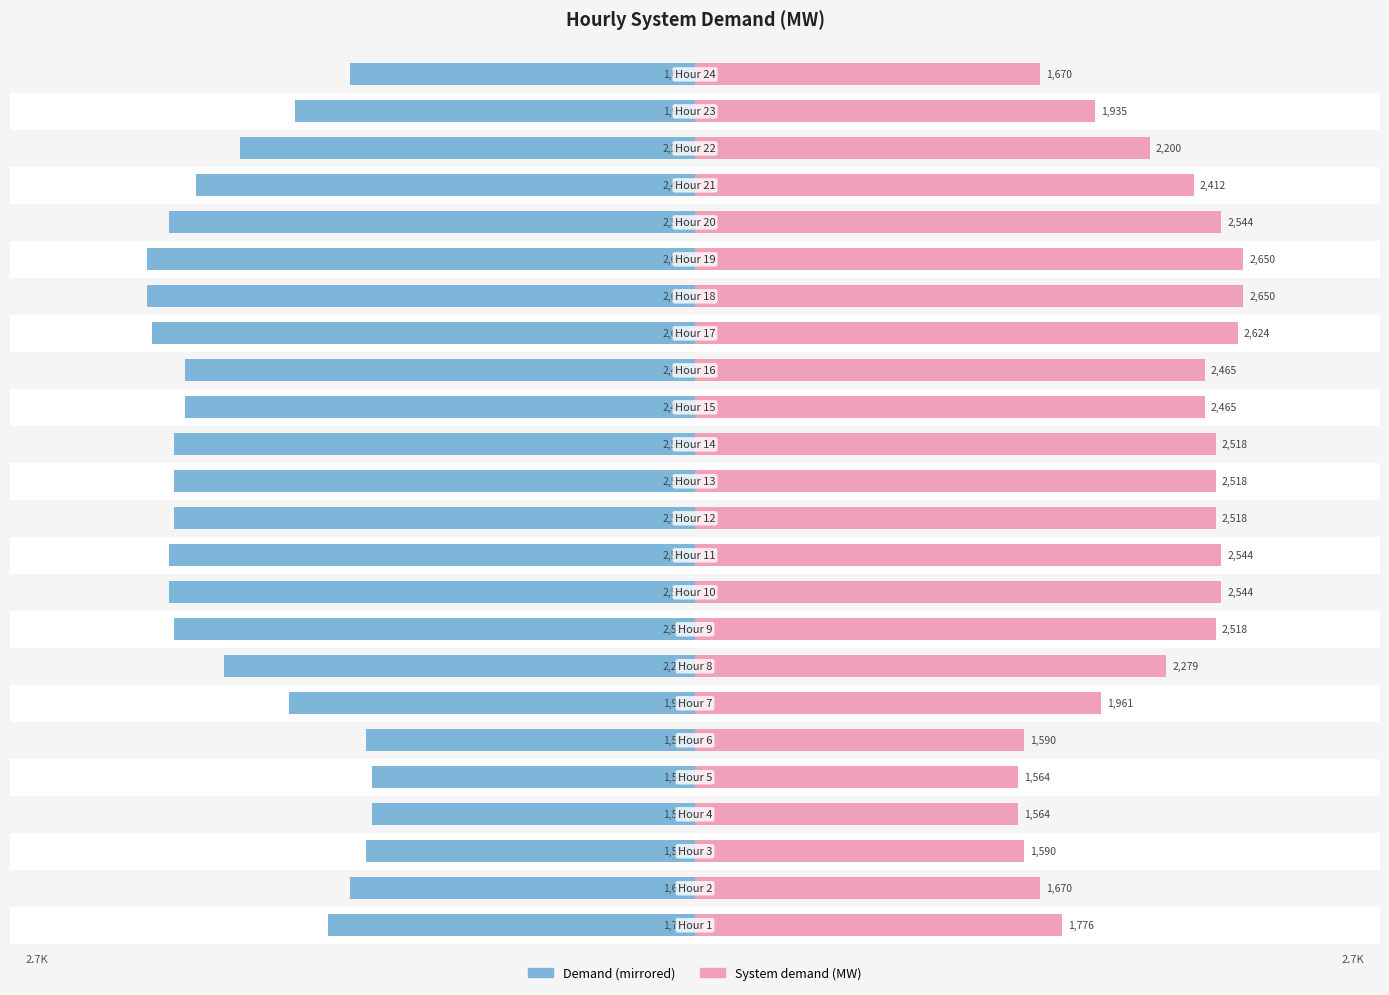

Is it true that System demand (MW) [Left] equals -3509.8 at 14?

False